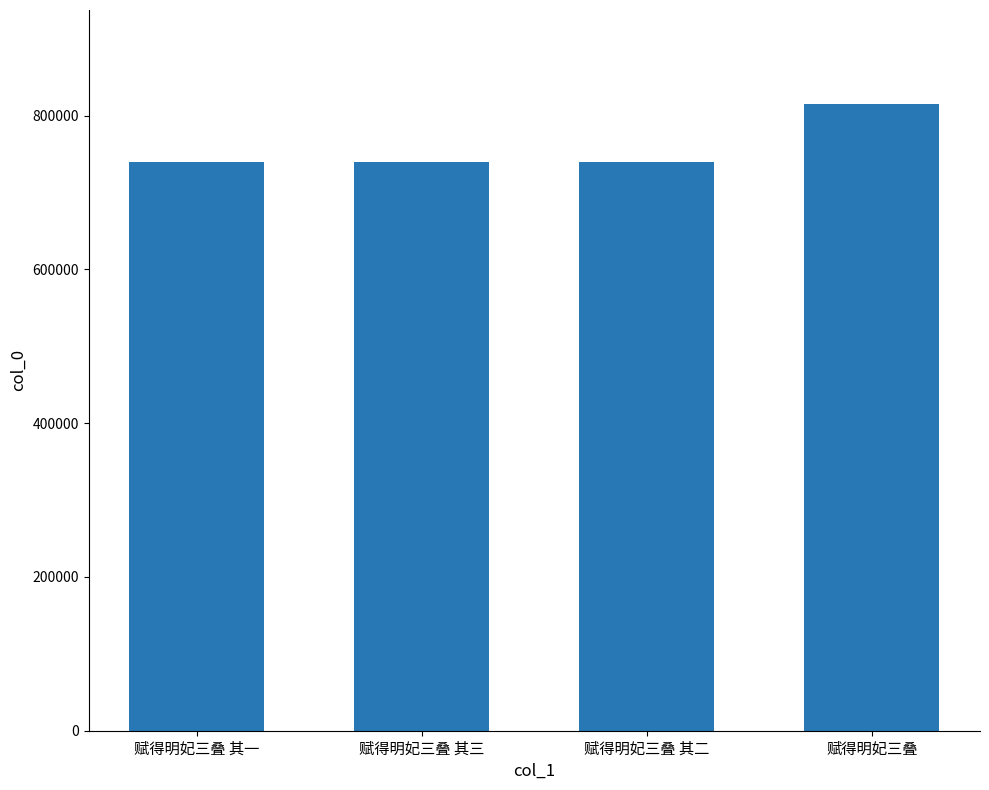

What is the difference between the values at 赋得明妃三叠 其二 and 赋得明妃三叠 其一?

1